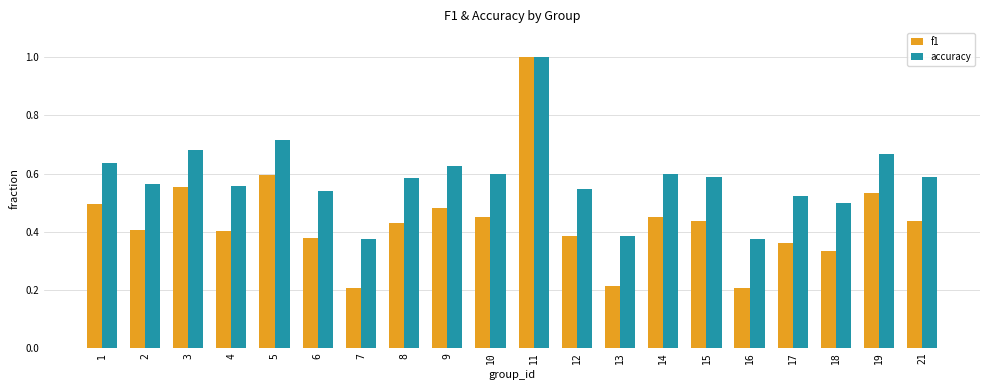

What is the sum of all accuracy values?

11.6